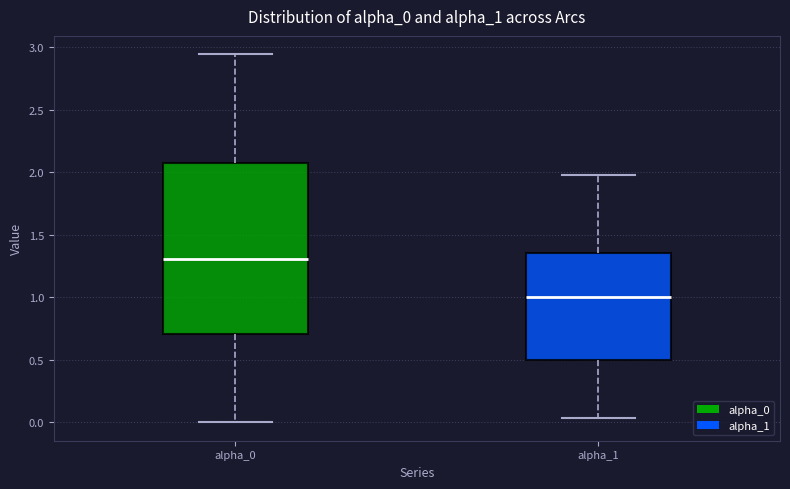

Which box's median line is the lowest?

alpha_1